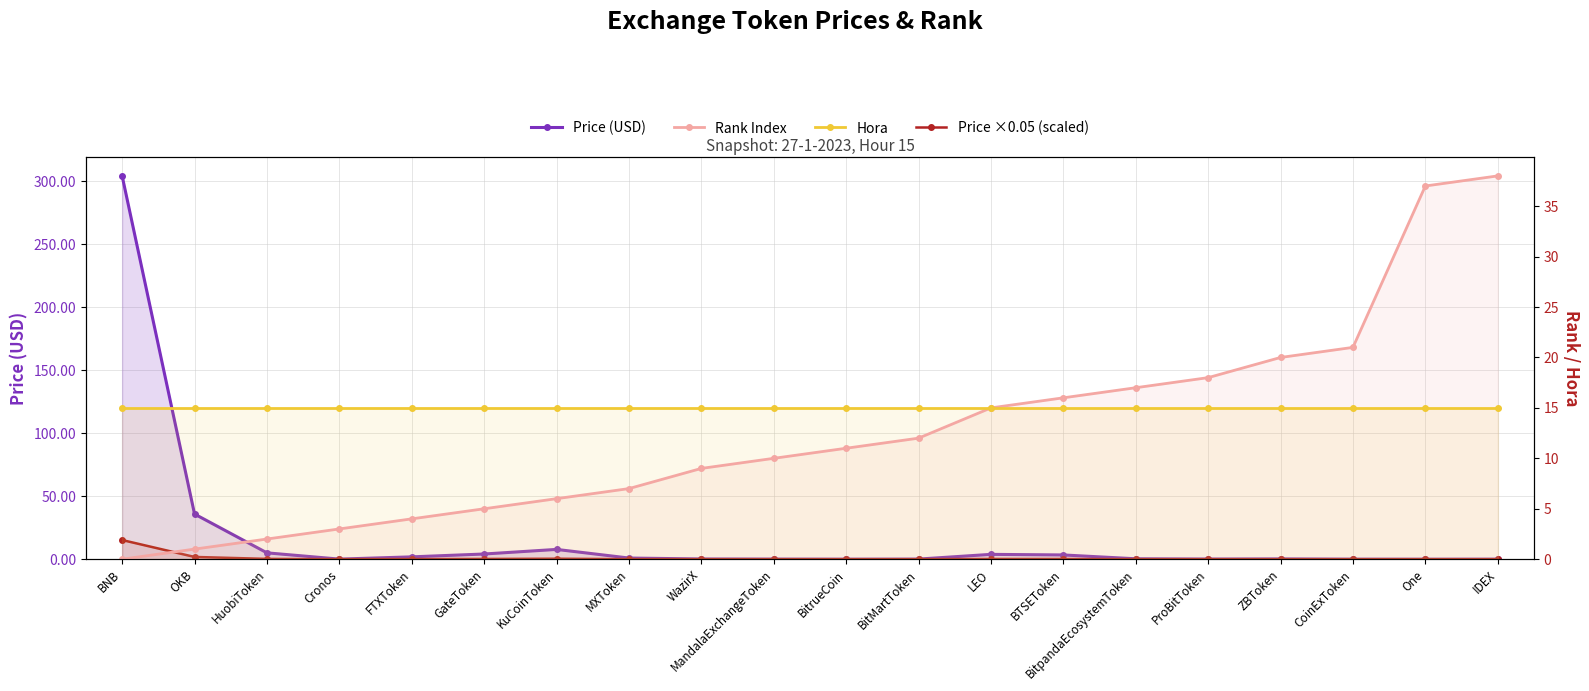

Which series has the largest total across all categories?

Price (USD)